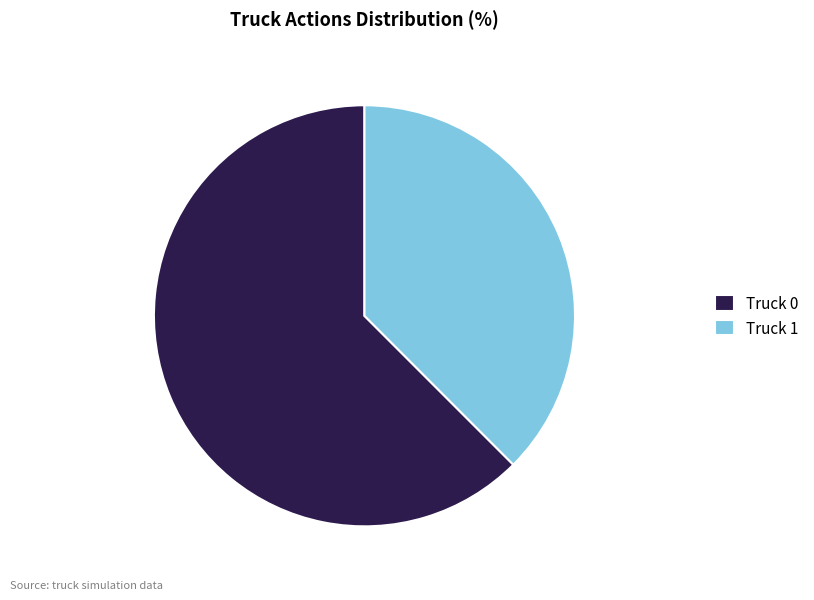

Rank the categories by value from highest to lowest.

Truck 0, Truck 1